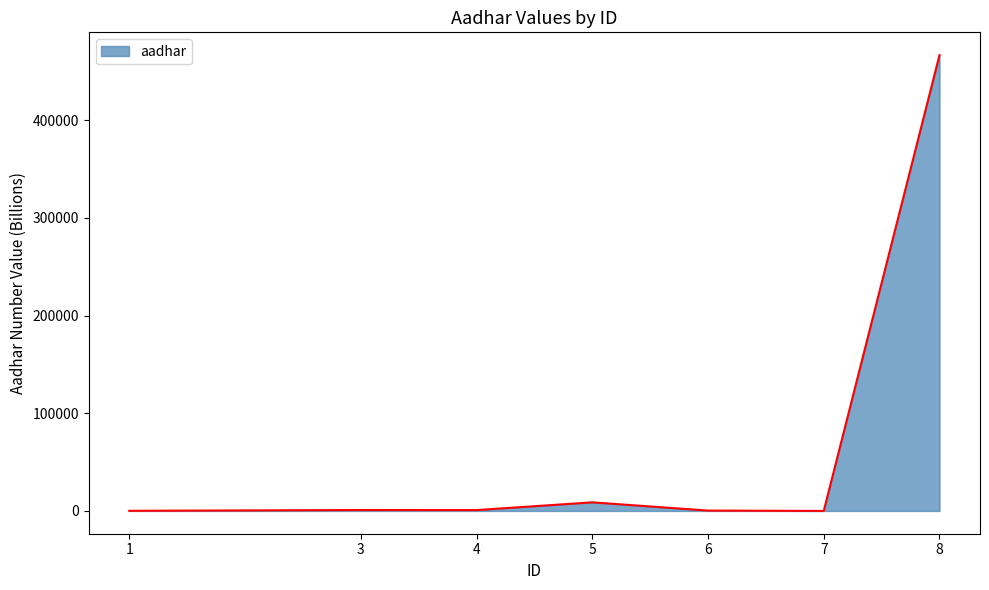

True or false: there are more than 2 points higher than both neighbors.

False